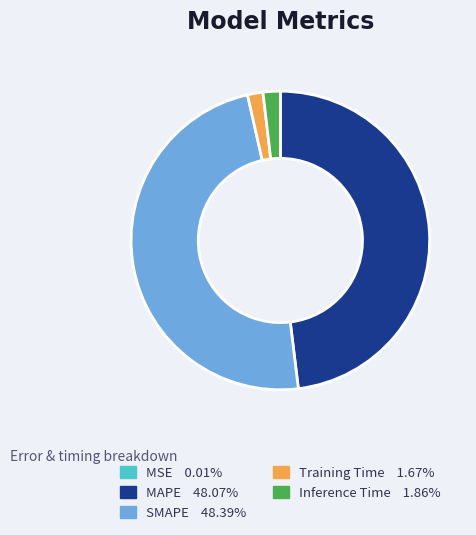

Does SMAPE account for over 50% of the chart?

No